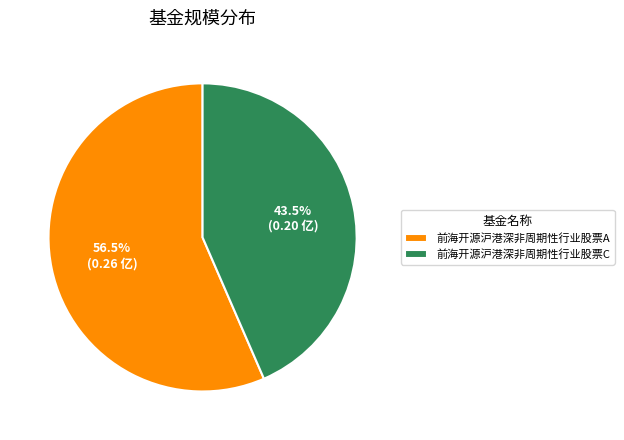

Rank the categories by value from lowest to highest.

前海开源沪港深非周期性行业股票C, 前海开源沪港深非周期性行业股票A